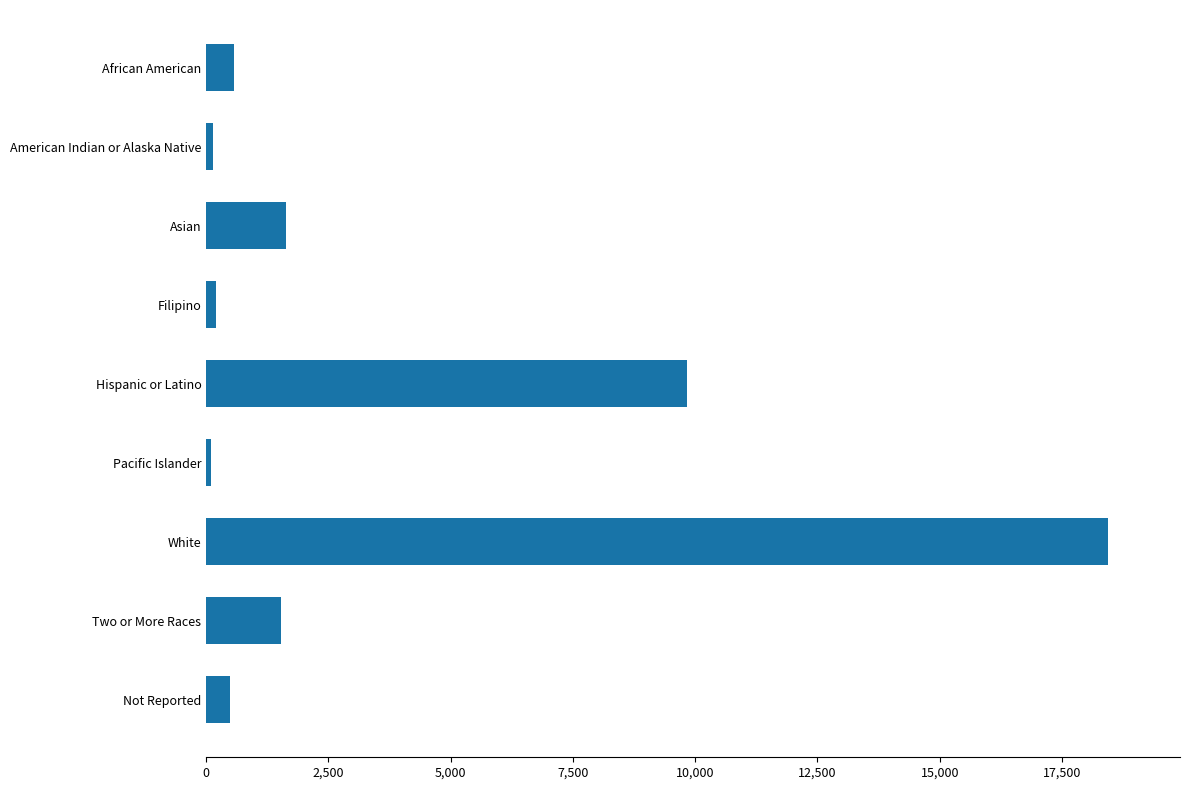

How many series are shown in this chart?

1